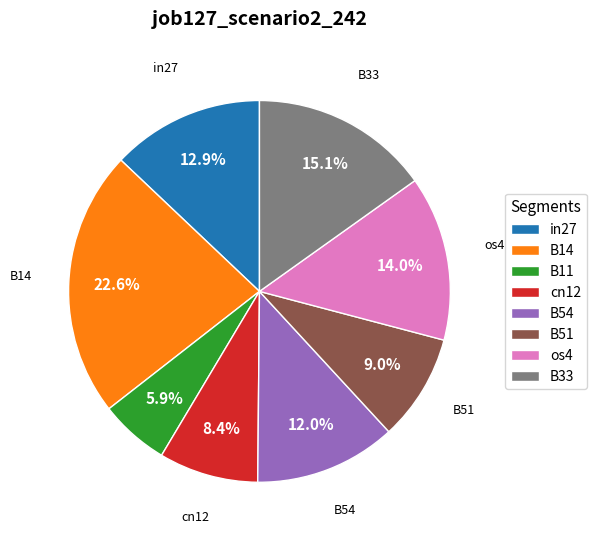

Count the number of slices in the pie.

8